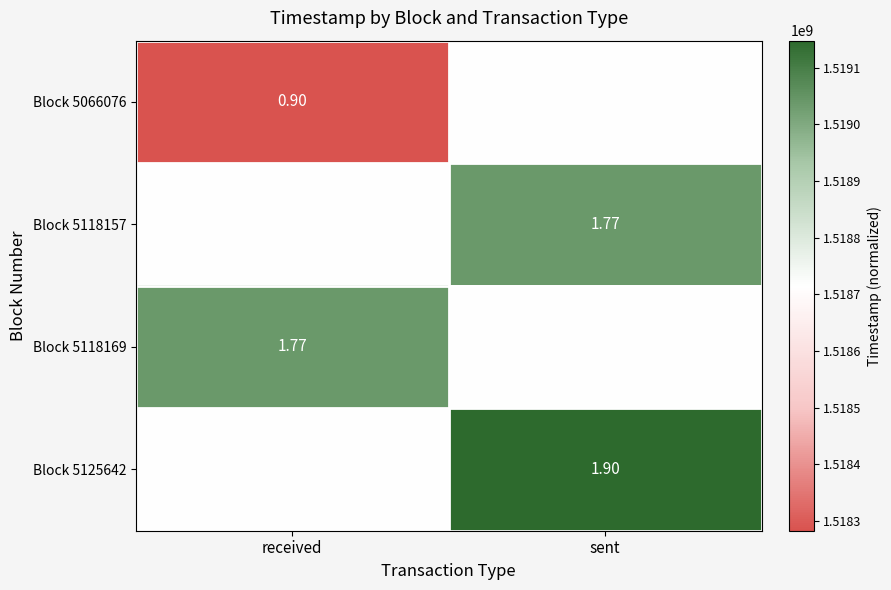

The value of Block 5118169 at received is 2254697269. True or false?

False